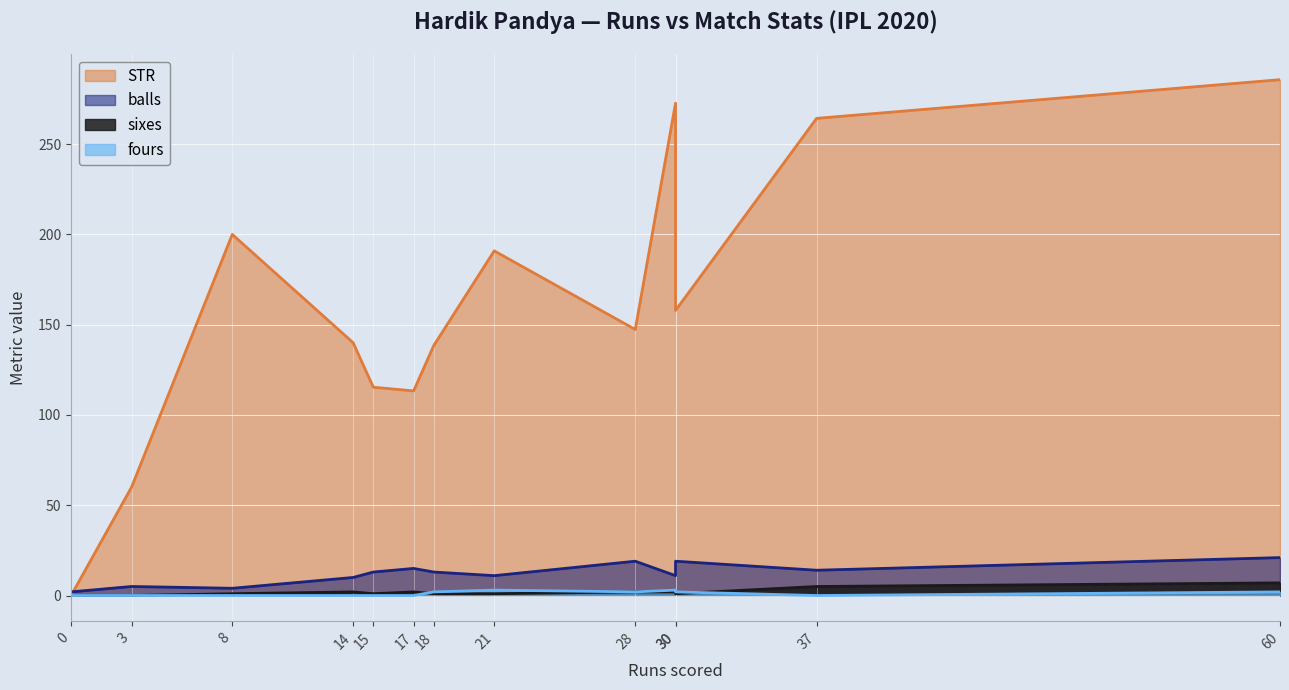

How many positive values does the STR series have?

12